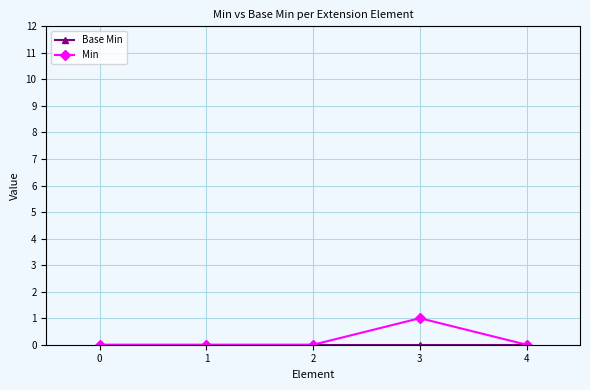

Between 2 and 3, which series saw the biggest shift?

Min